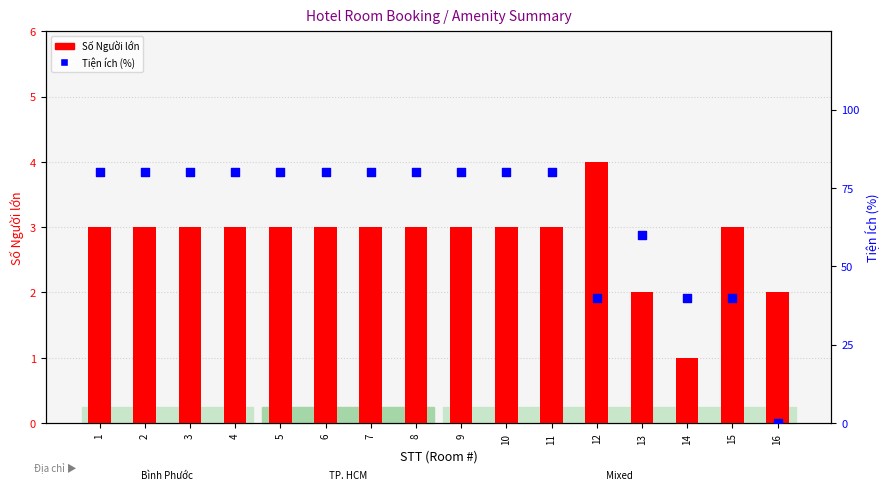

Is the value of Số Người lớn (adults) at 10 greater than the value of Tiện ích (%) at 4?

No